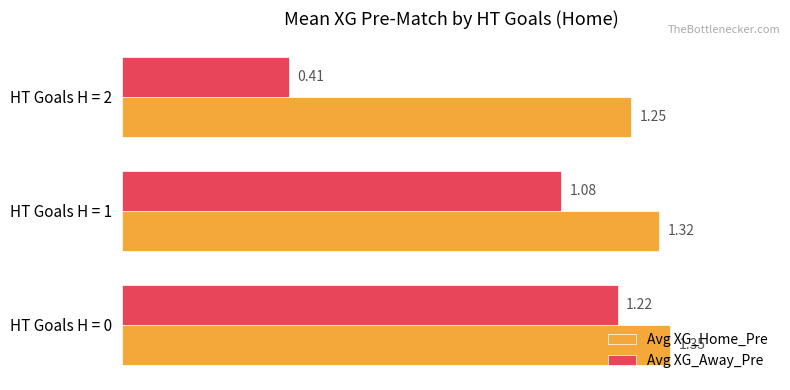

What is the spread (max minus min) of values at HT Goals H = 2?

0.8